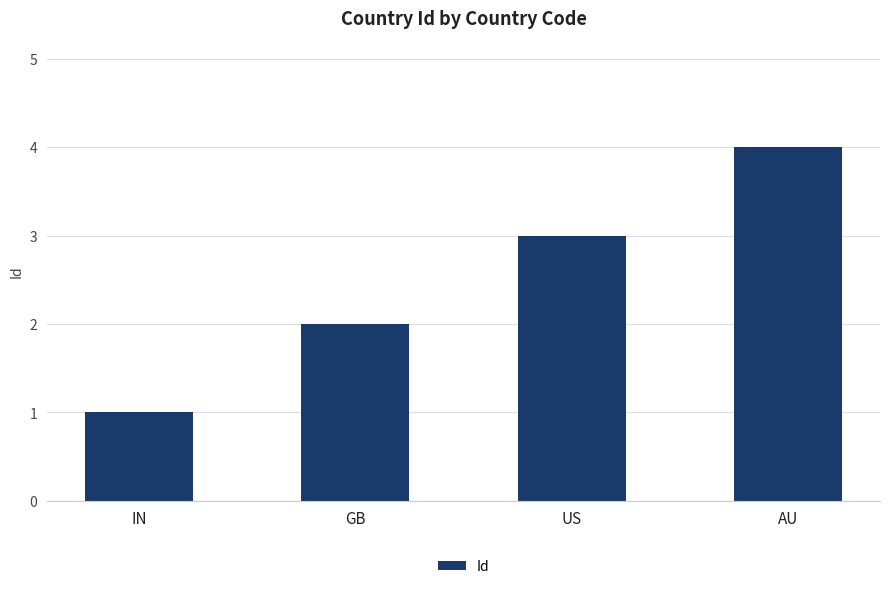

What is the label of the 2nd bar from the left?

GB